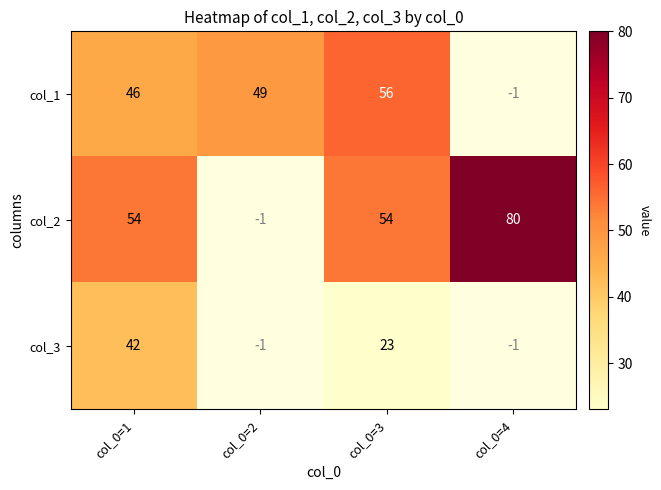

What is the spread (max minus min) of values at col_0=3?

33